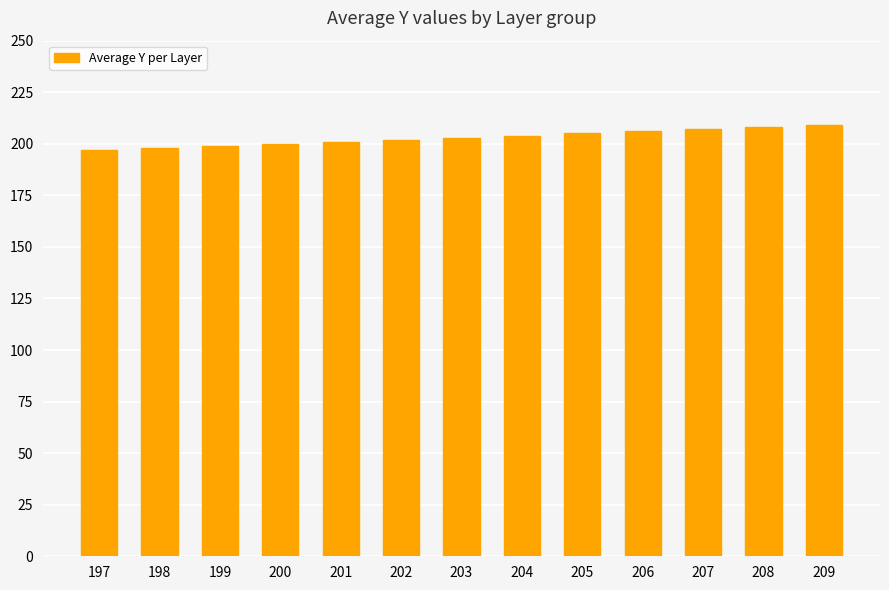

What is the change in value from 202 to 209?

+7